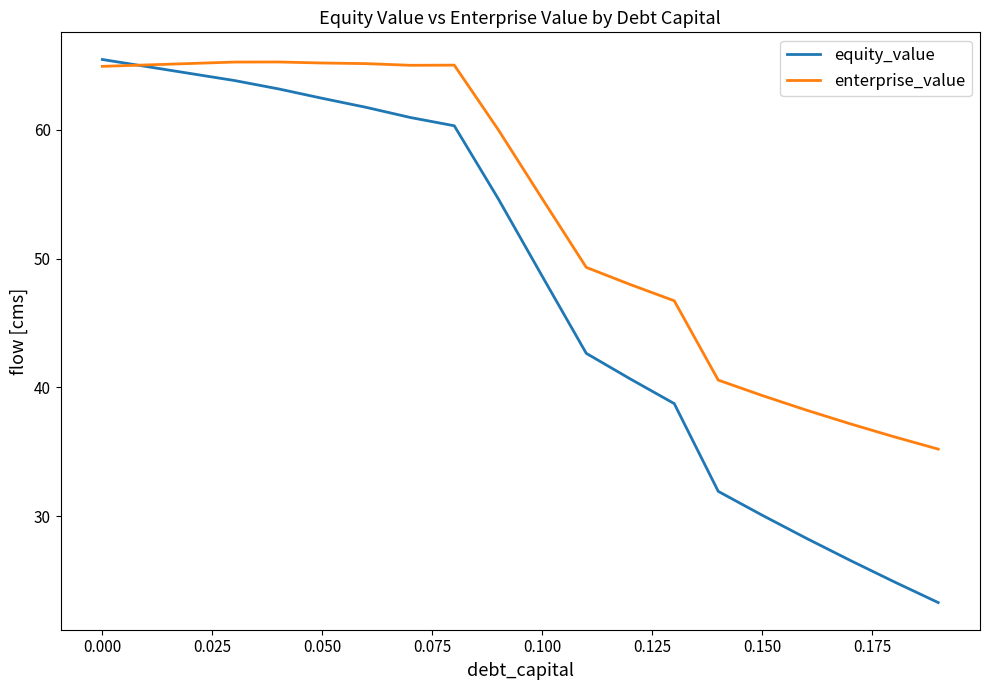

True or false: equity_value has more than 0 interior local peaks.

False